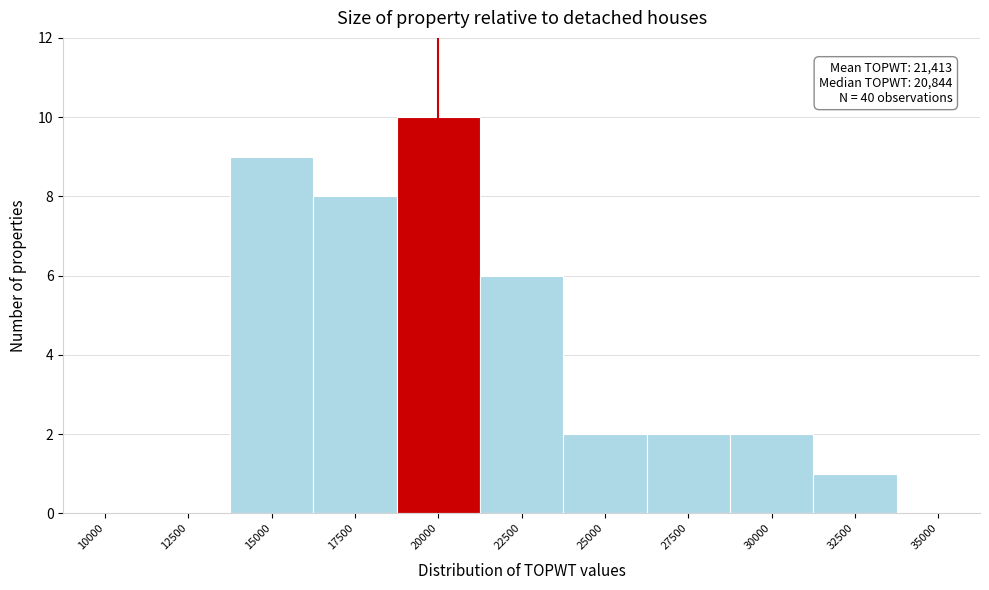

Reading left to right, transcribe all the data shown in this chart.

10000=0	12500=0	15000=9	17500=8	20000=10	22500=6	25000=2	27500=2	30000=2	32500=1	35000=0